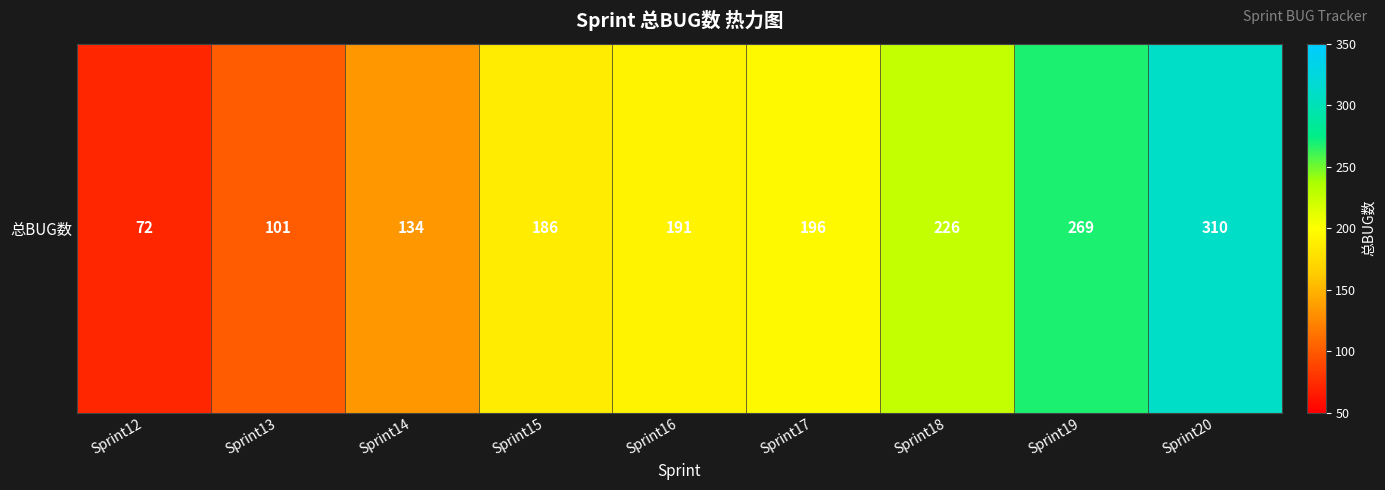

Reading right to left, what are all the values shown in this chart?

310	269	226	196	191	186	134	101	72